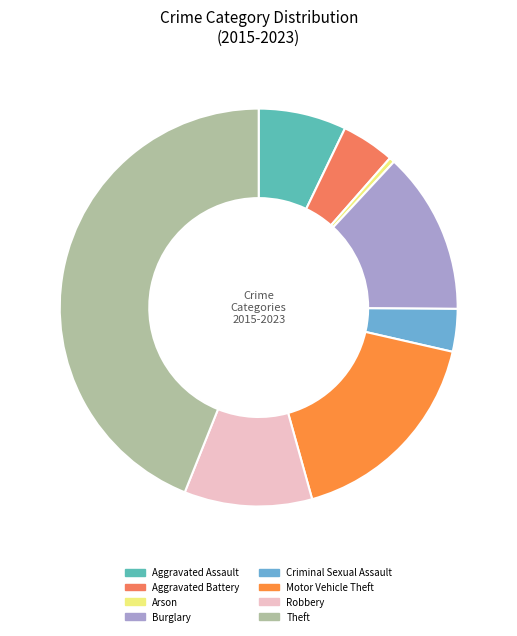

Which slice is the smallest?

Arson